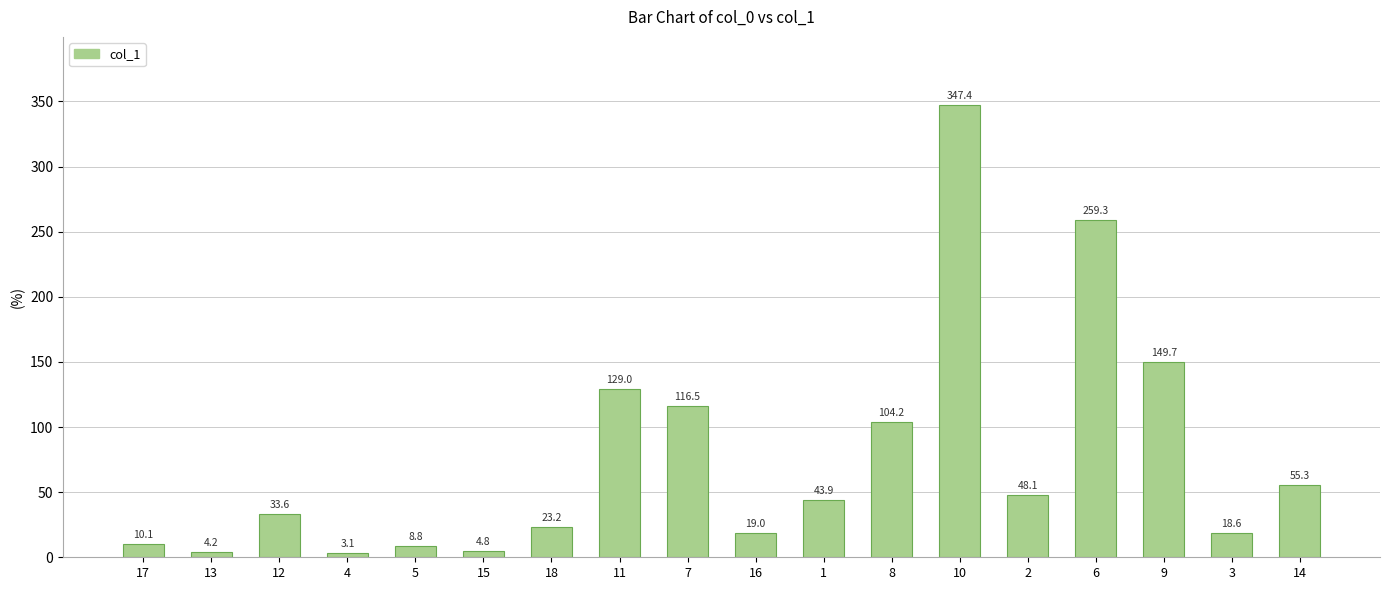

How many data points does each series have?

18